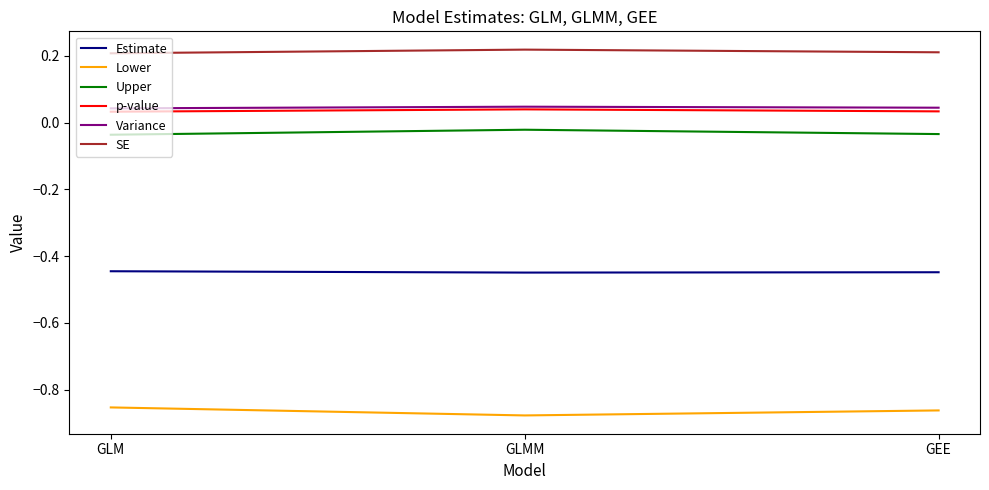

The value of SE at GLMM is 0.4. True or false?

False